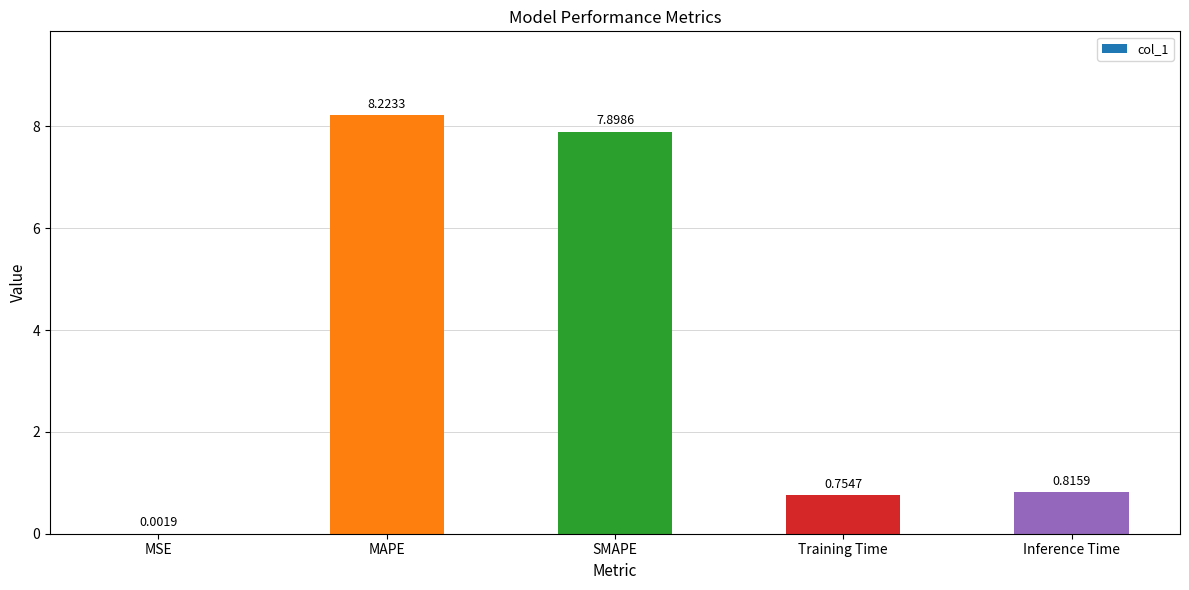

What is the greatest value displayed?

8.2